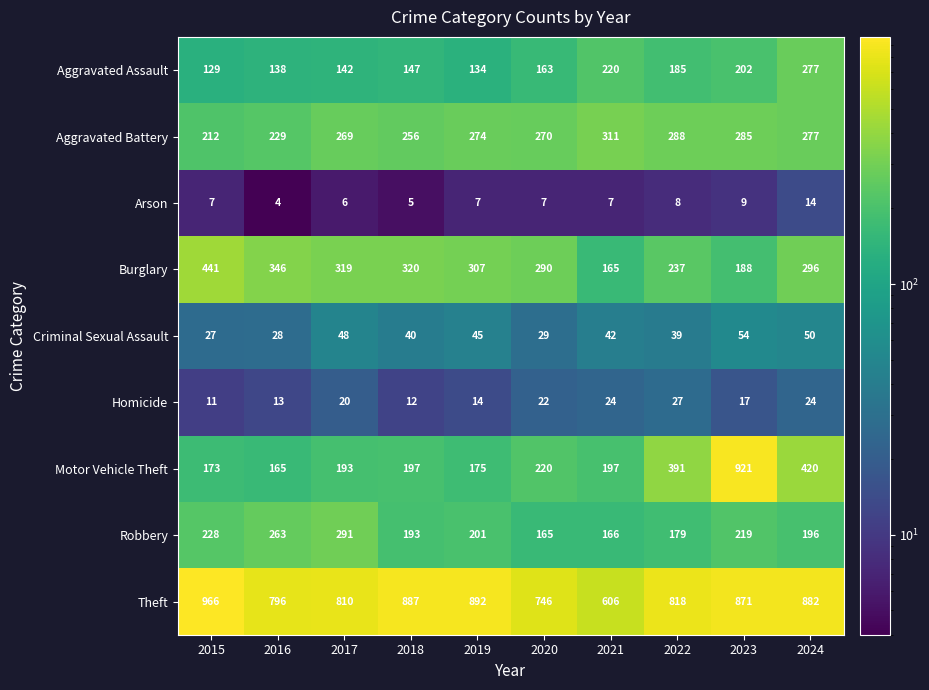

True or false: Burglary has a value of 290 at 2020.

True